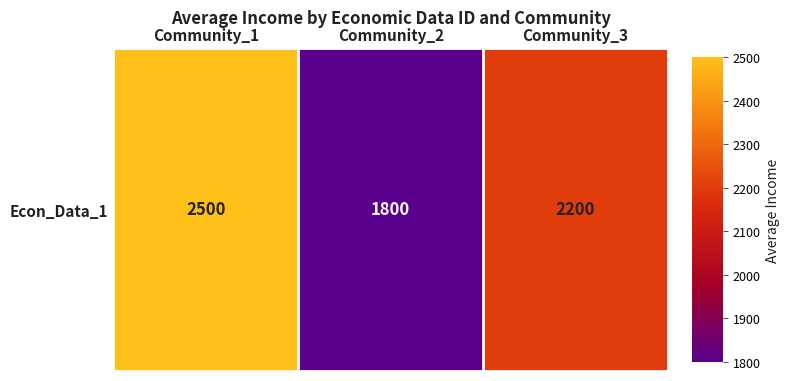

Rank the categories by value from highest to lowest.

Community_1, Community_3, Community_2